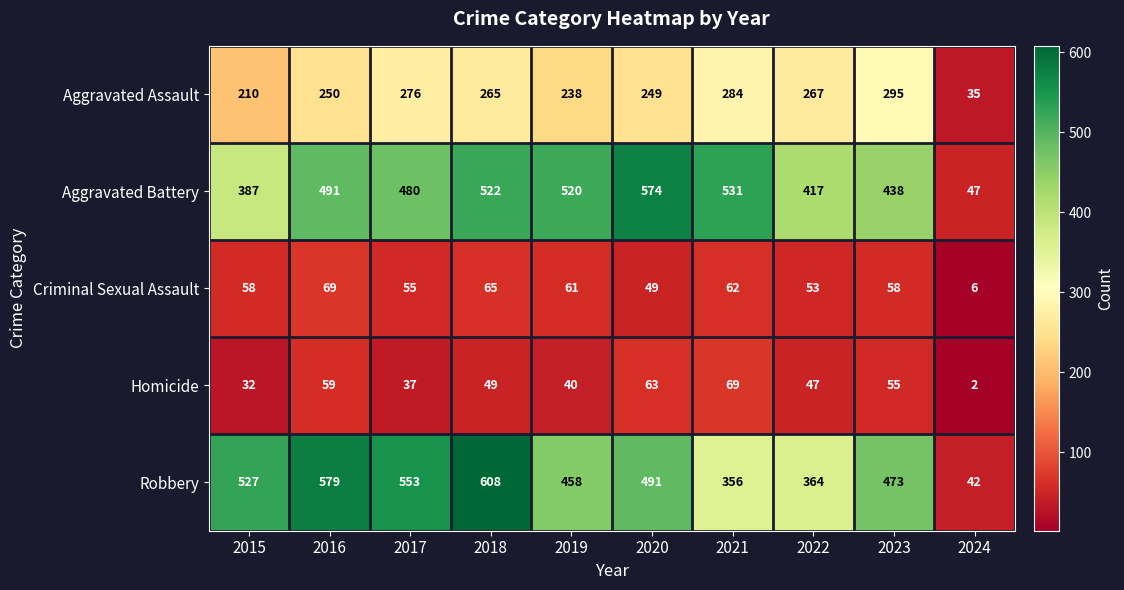

What is the total value across all series at 2018?

1509